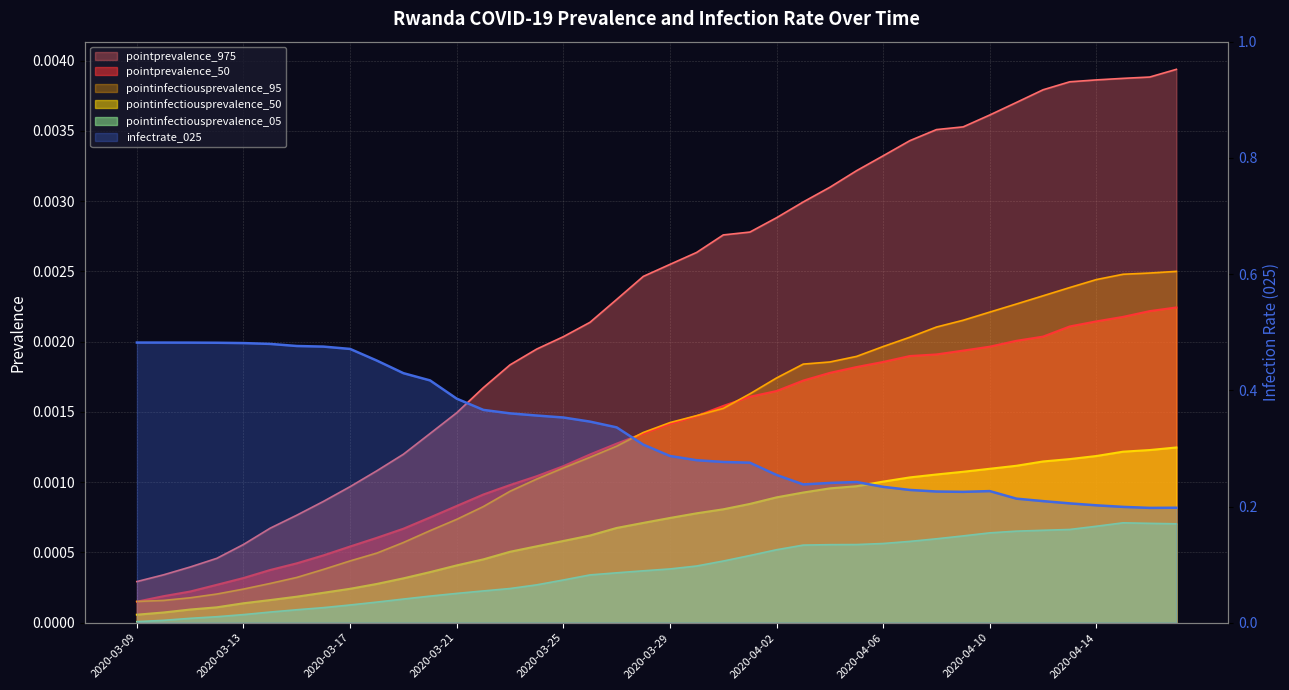

List the labels in order of pointprevalence_975 value, smallest first.

2020-03-09, 2020-03-10, 2020-03-11, 2020-03-12, 2020-03-13, 2020-03-14, 2020-03-15, 2020-03-16, 2020-03-17, 2020-03-18, 2020-03-19, 2020-03-20, 2020-03-21, 2020-03-22, 2020-03-23, 2020-03-24, 2020-03-25, 2020-03-26, 2020-03-27, 2020-03-28, 2020-03-29, 2020-03-30, 2020-03-31, 2020-04-01, 2020-04-02, 2020-04-03, 2020-04-04, 2020-04-05, 2020-04-06, 2020-04-07, 2020-04-08, 2020-04-09, 2020-04-10, 2020-04-11, 2020-04-12, 2020-04-13, 2020-04-14, 2020-04-15, 2020-04-16, 2020-04-17